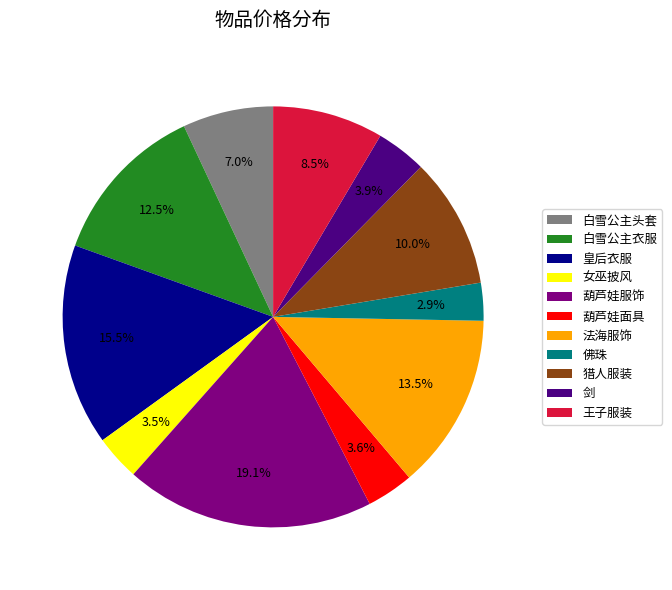

Approximately how many times larger is the value at 佛珠 compared to 白雪公主头套?

0.4